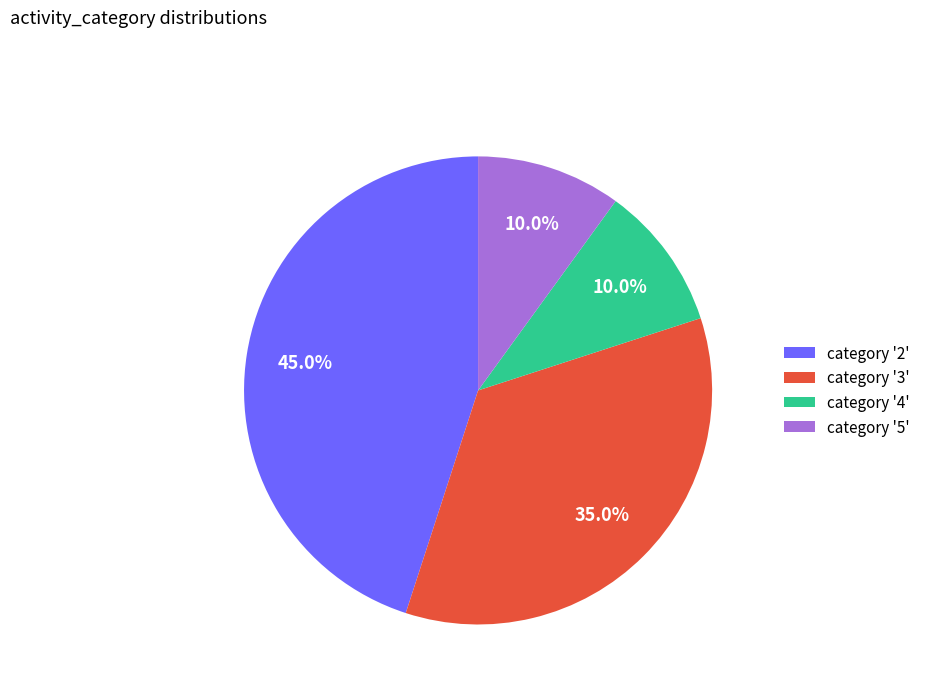

To the nearest percent, what is the difference between the largest and smallest slice percentages?

35%